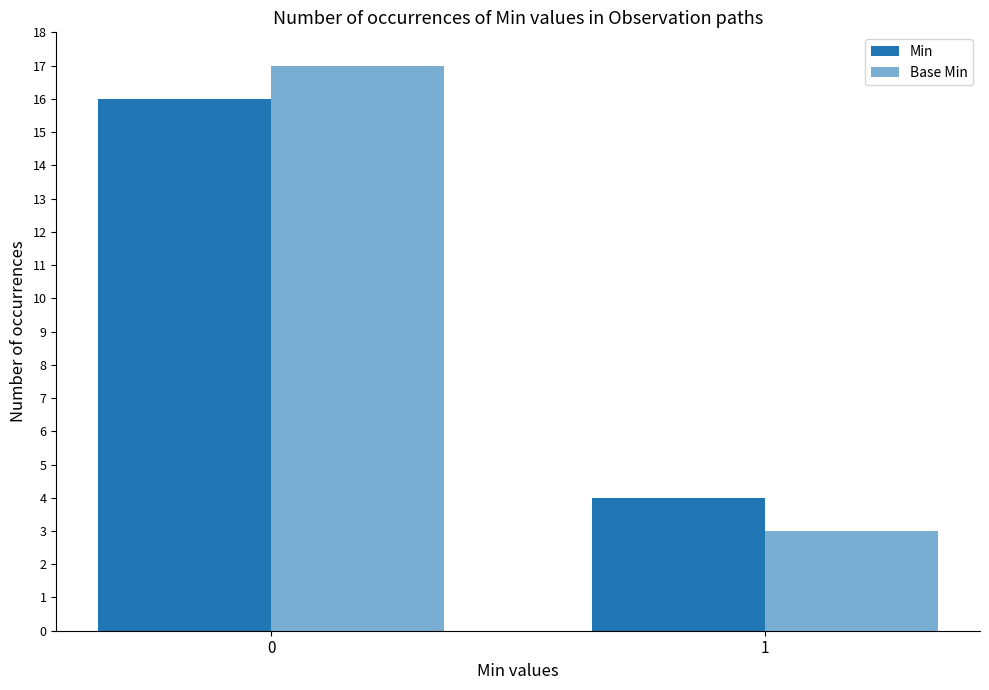

Does the chart contain any negative values?

No